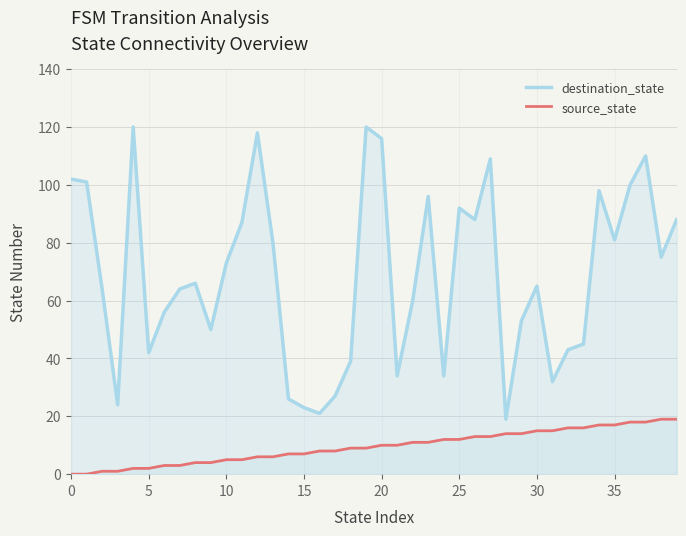

How many lines are shown in the chart?

2